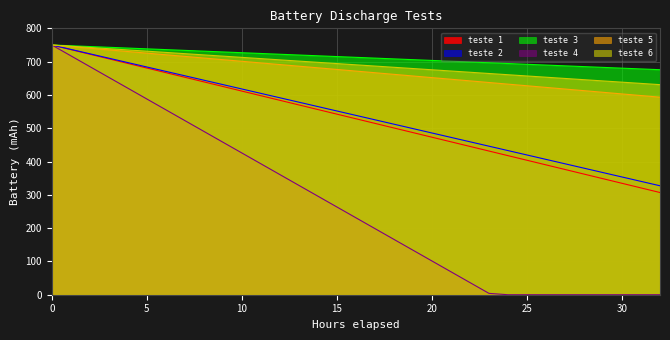

True or false: teste 3 and teste 2 cross at least once.

False